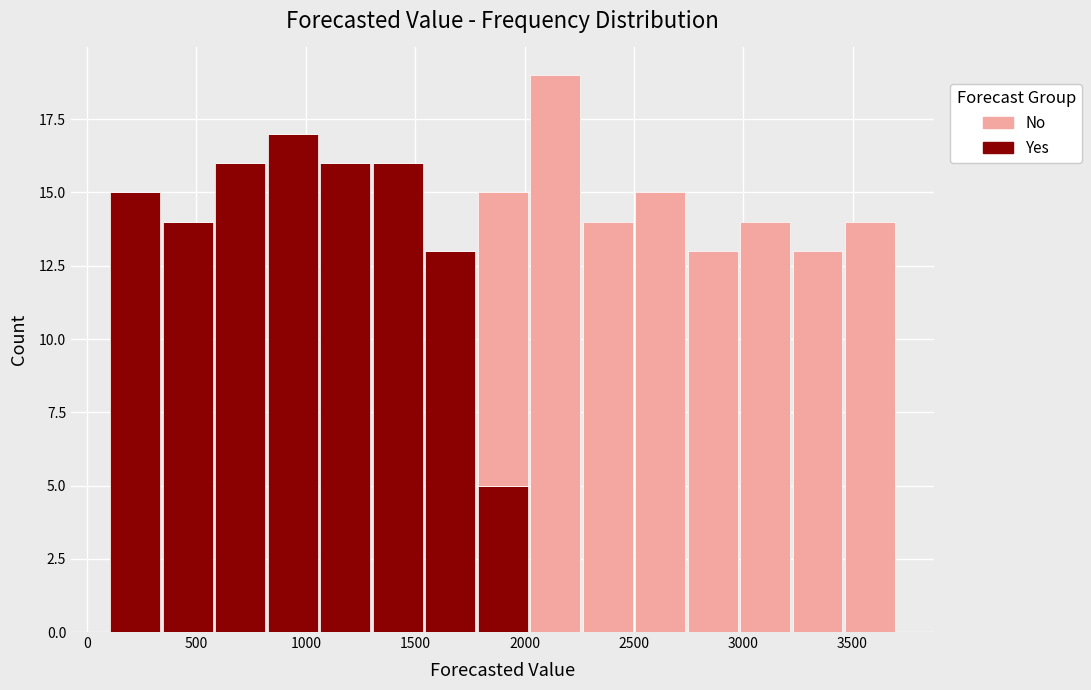

Which range on the x-axis has the tallest stacked bar (by total height)?

2020 to 2260